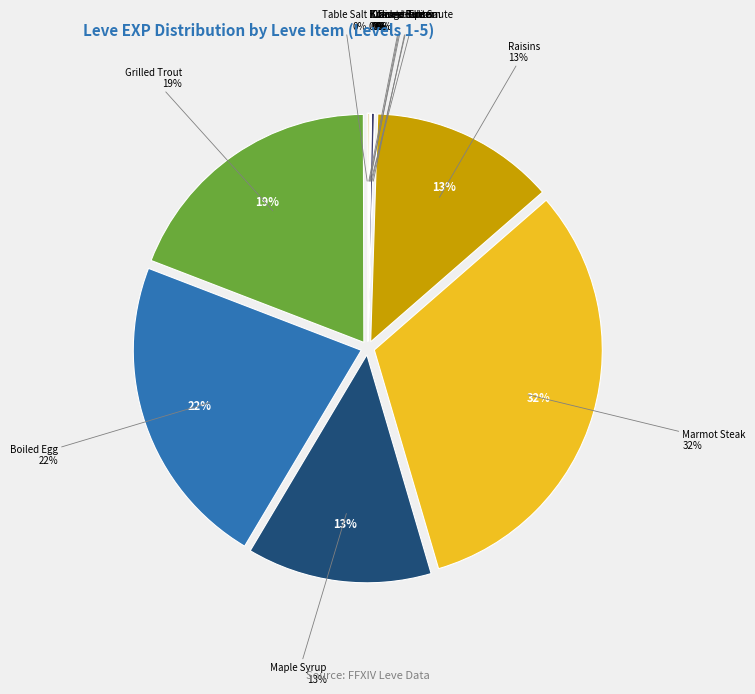

Is there any slice that represents more than half of the pie?

No